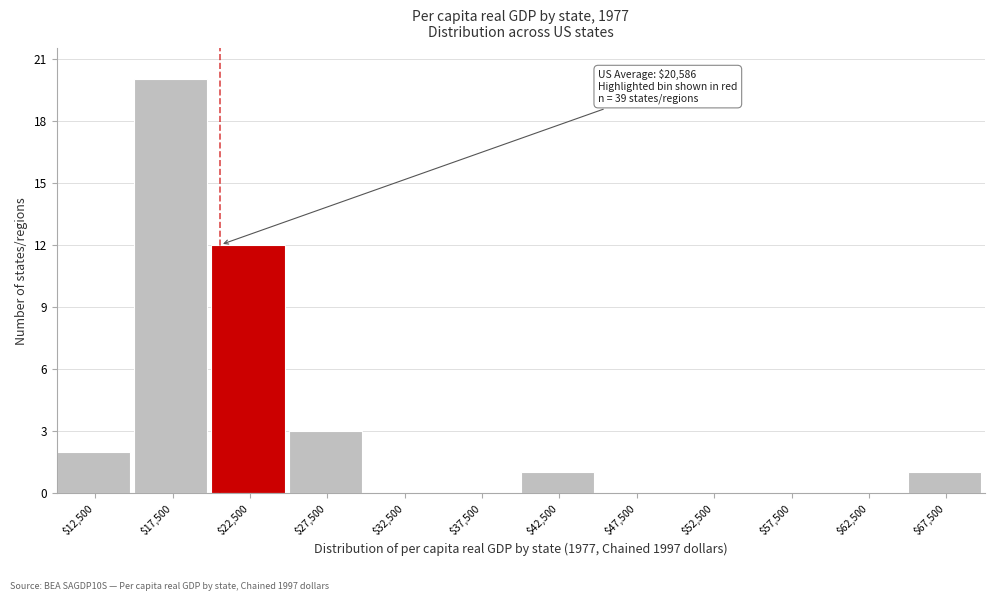

Which range on the x-axis has the tallest bar?

15000 to 20000